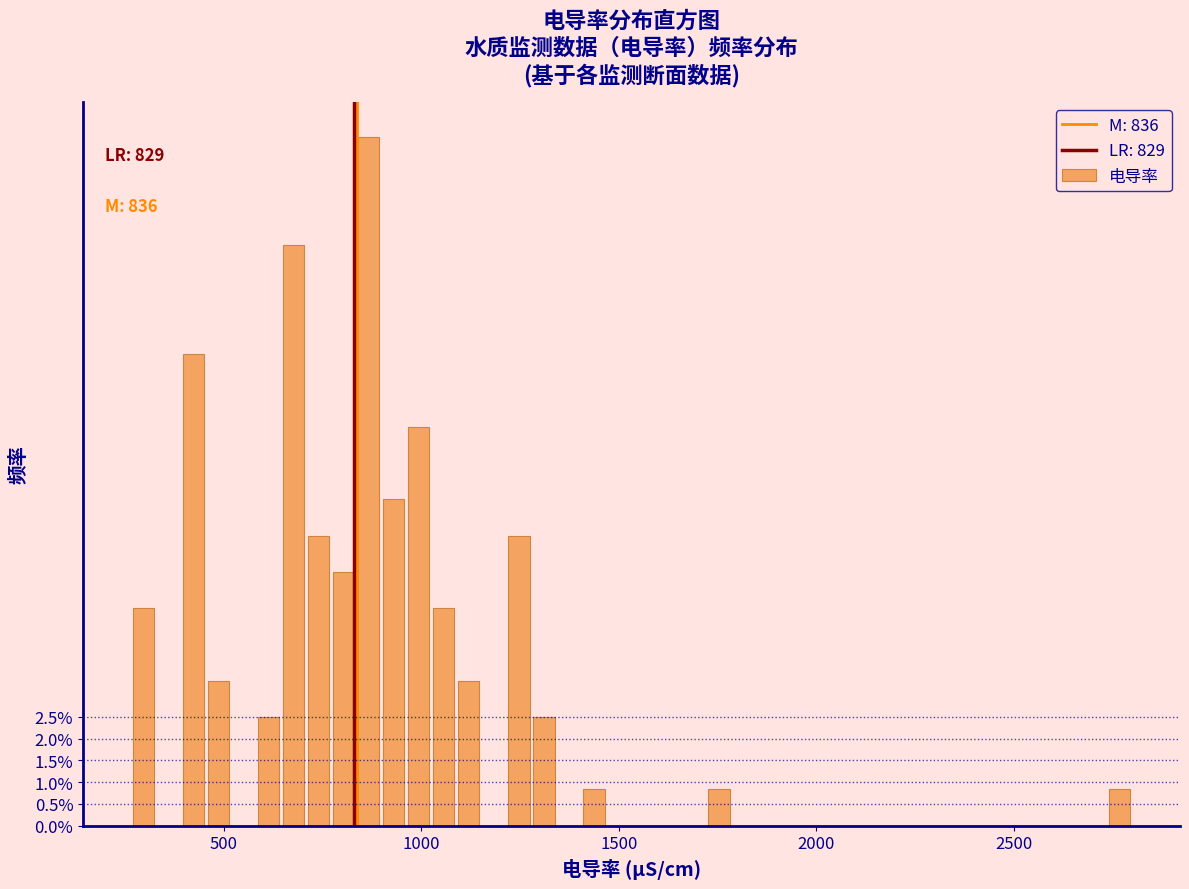

Read against the x-axis, roughly where is the centre of the tallest bar?

850